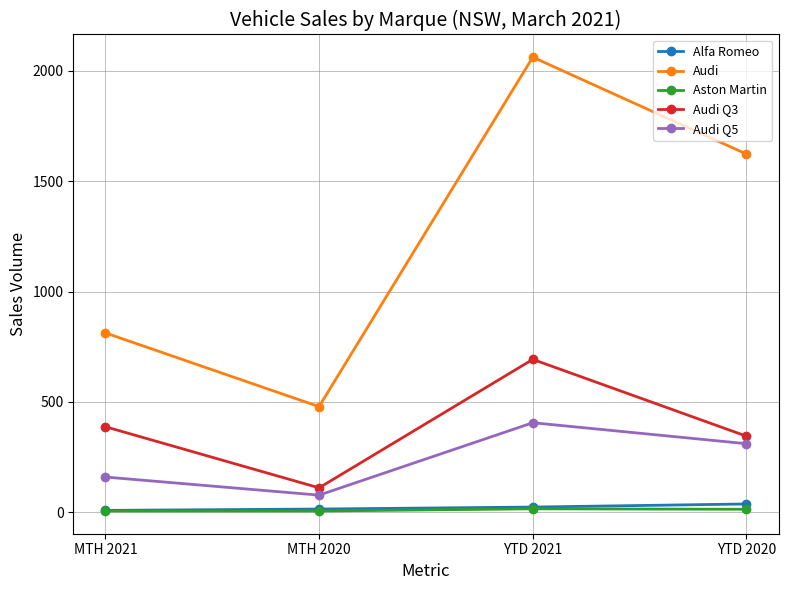

True or false: Audi Q5 and Alfa Romeo cross at least once.

False